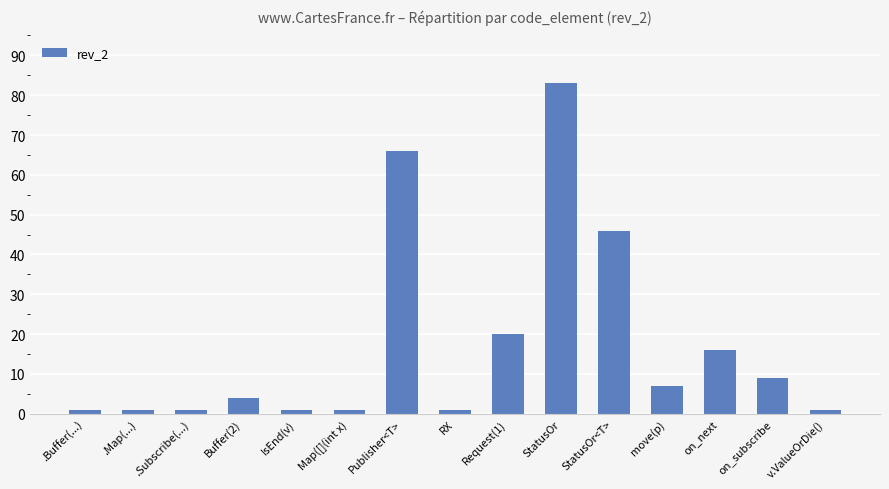

Are the bars grouped side by side (vs. stacked)?

No